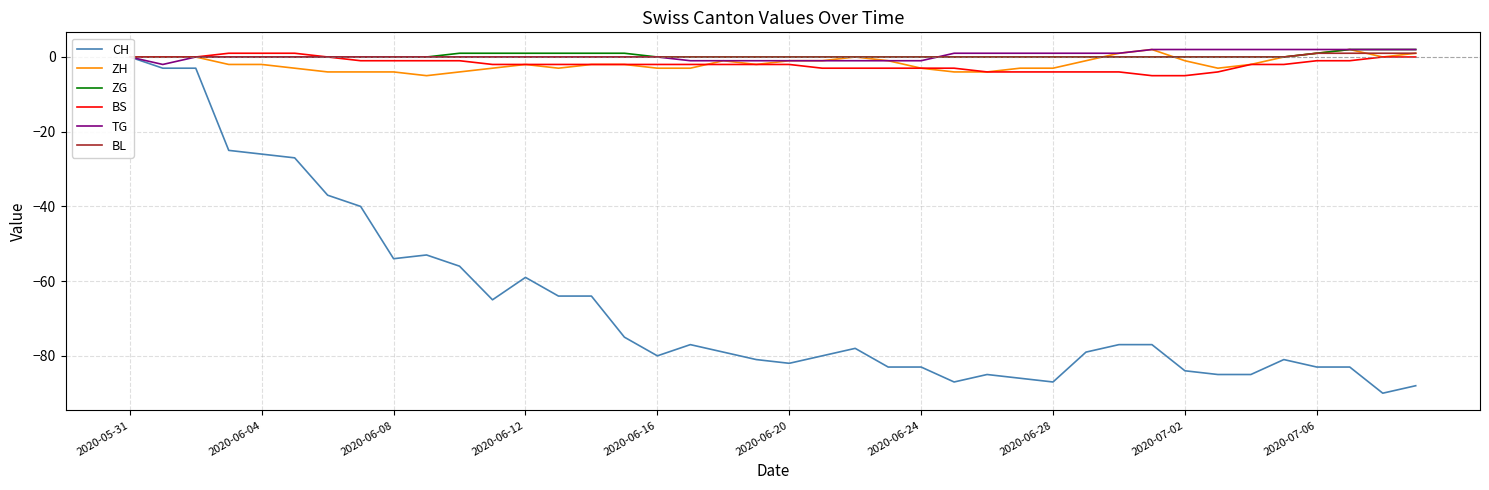

The value of TG at 15 is 2. True or false?

False